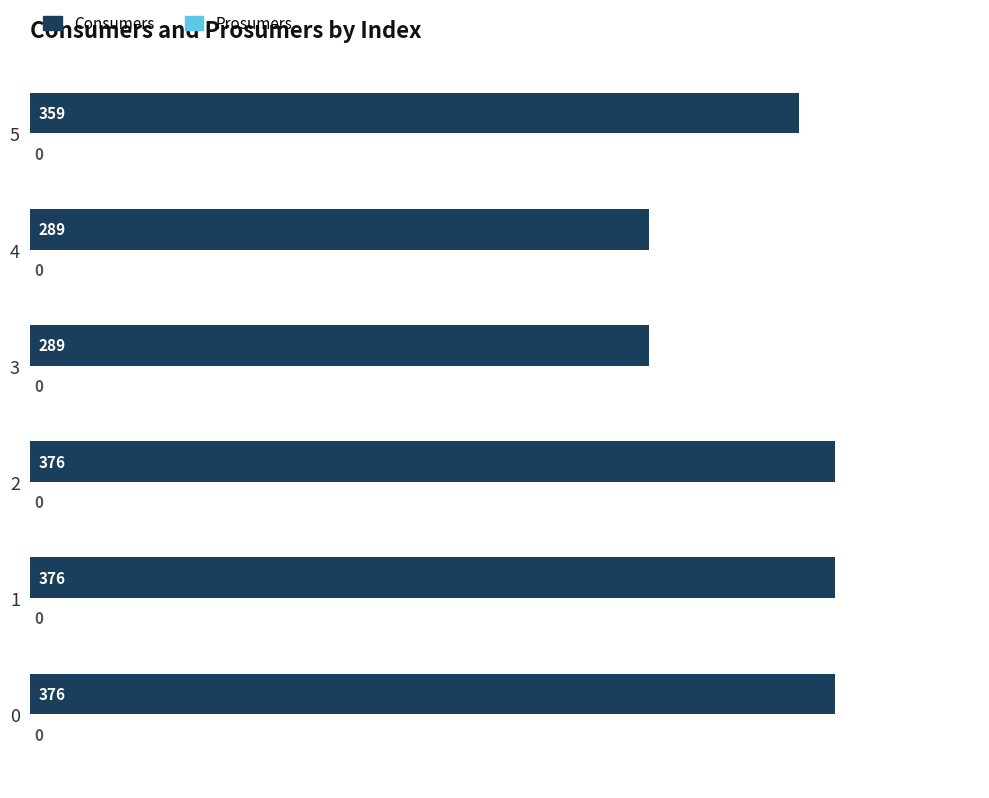

The value at 3 is 382. True or false?

False